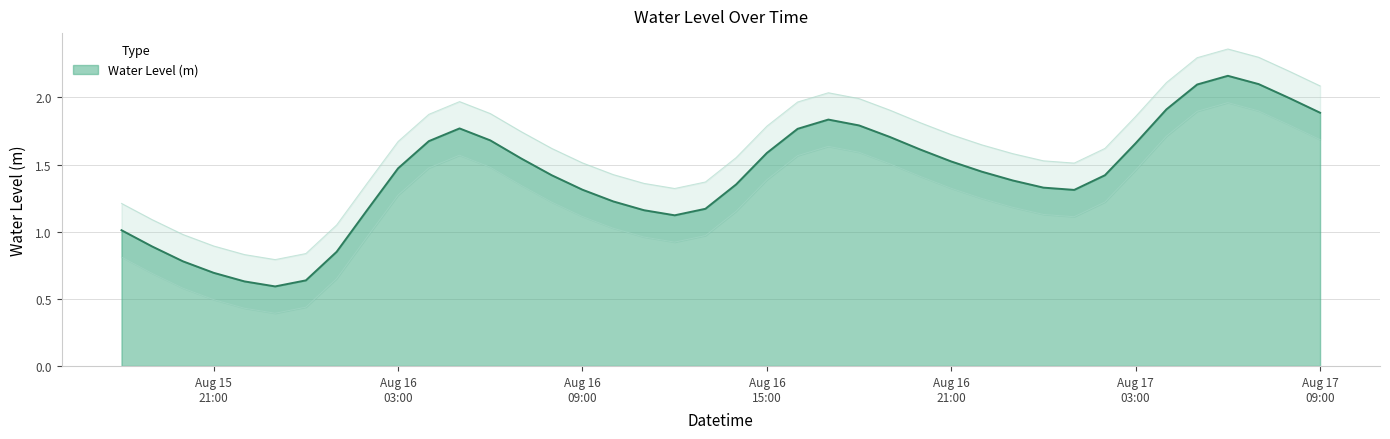

What is the smallest value displayed?

0.6